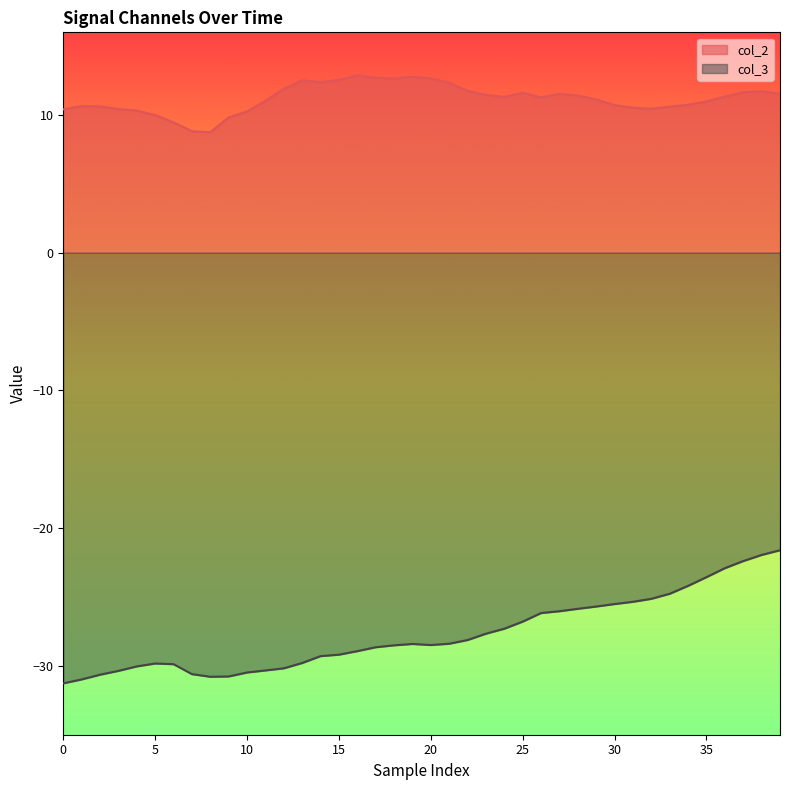

What is the difference between the maximum and minimum values in the col_3 series?

9.7